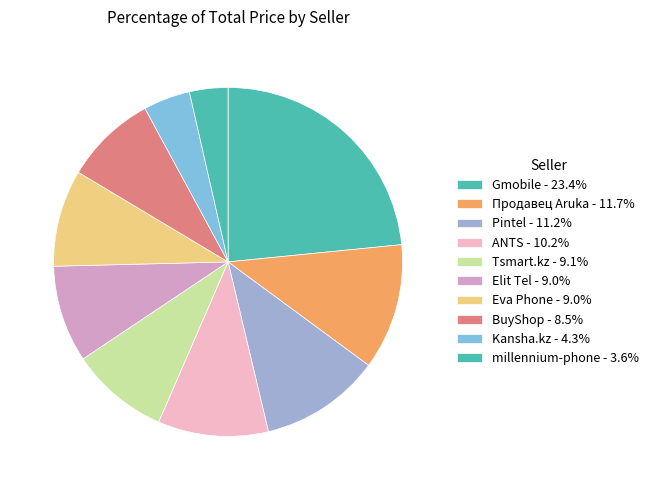

How many segments does this pie chart have?

10